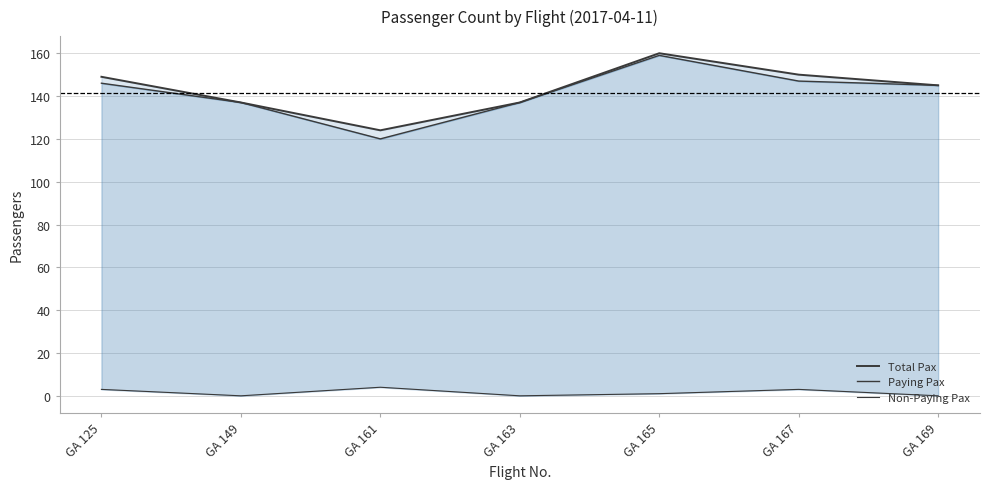

Reading right to left, transcribe all the data shown in this chart.

Total Pax: GA 169=145	GA 167=150	GA 165=160	GA 163=137	GA 161=124	GA 149=137	GA 125=149
Paying Pax: GA 169=145	GA 167=147	GA 165=159	GA 163=137	GA 161=120	GA 149=137	GA 125=146
Non-Paying Pax: GA 169=0	GA 167=3	GA 165=1	GA 163=0	GA 161=4	GA 149=0	GA 125=3